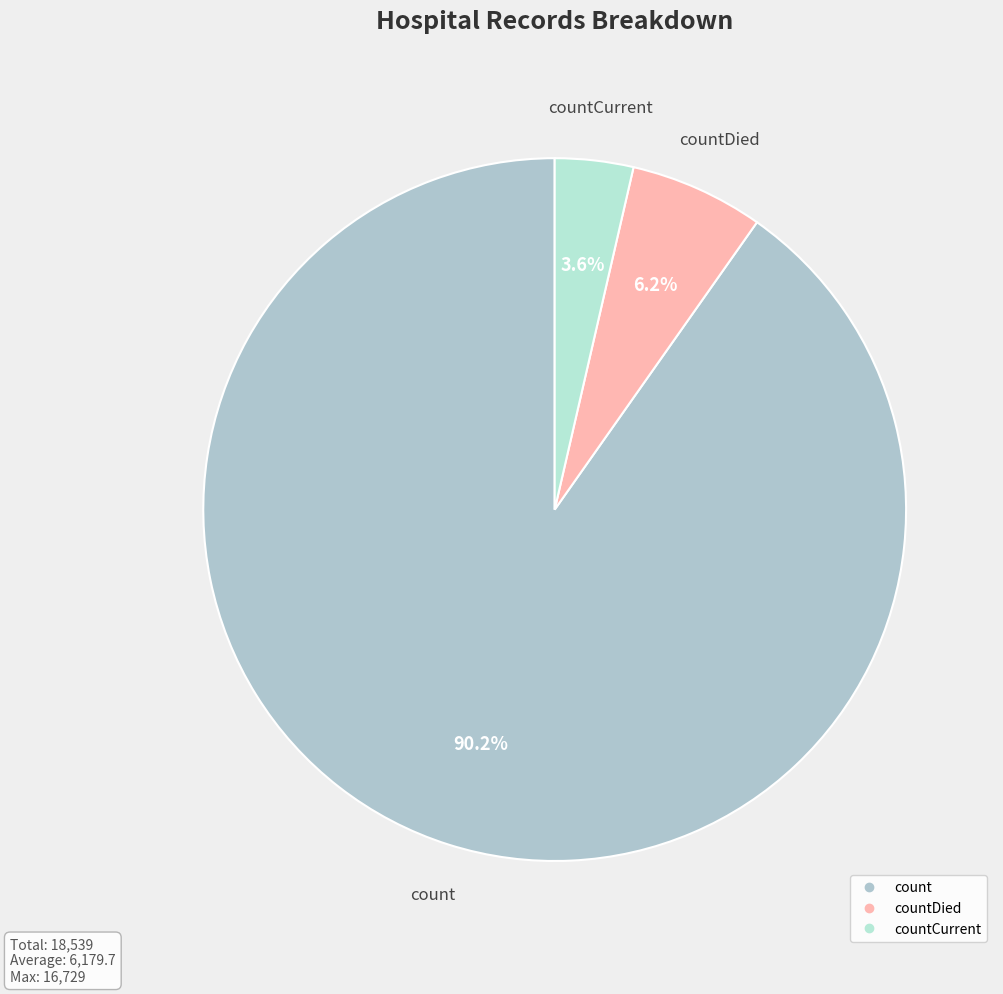

How many segments does this pie chart have?

3